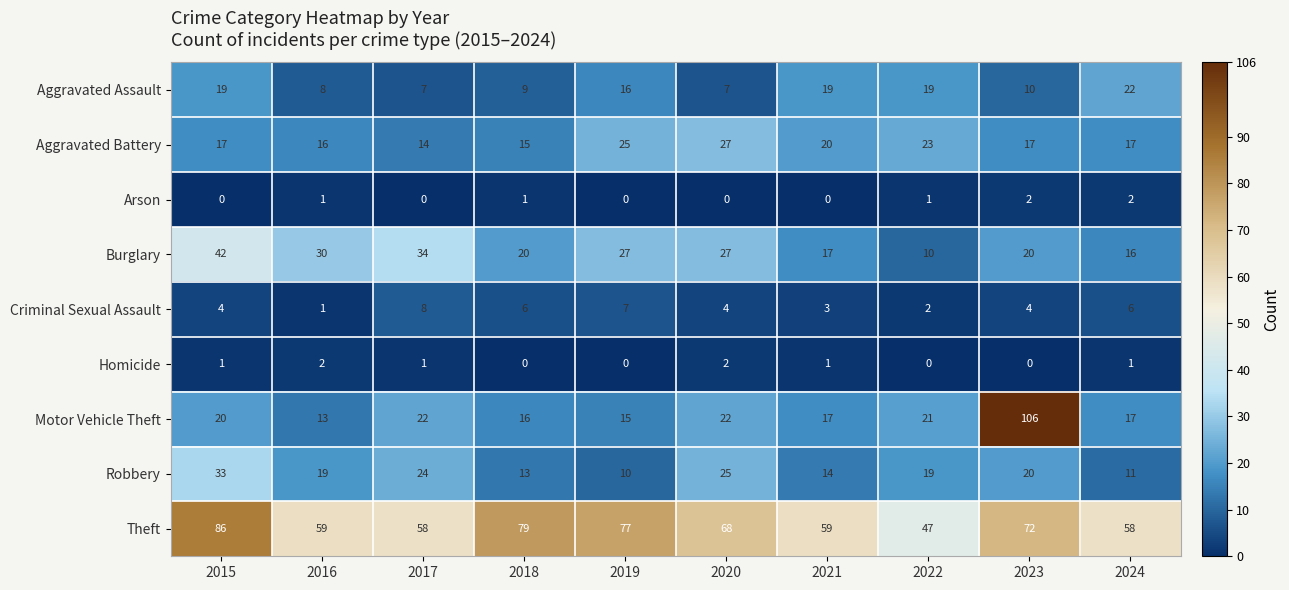

At which label does Theft reach its minimum?

2022